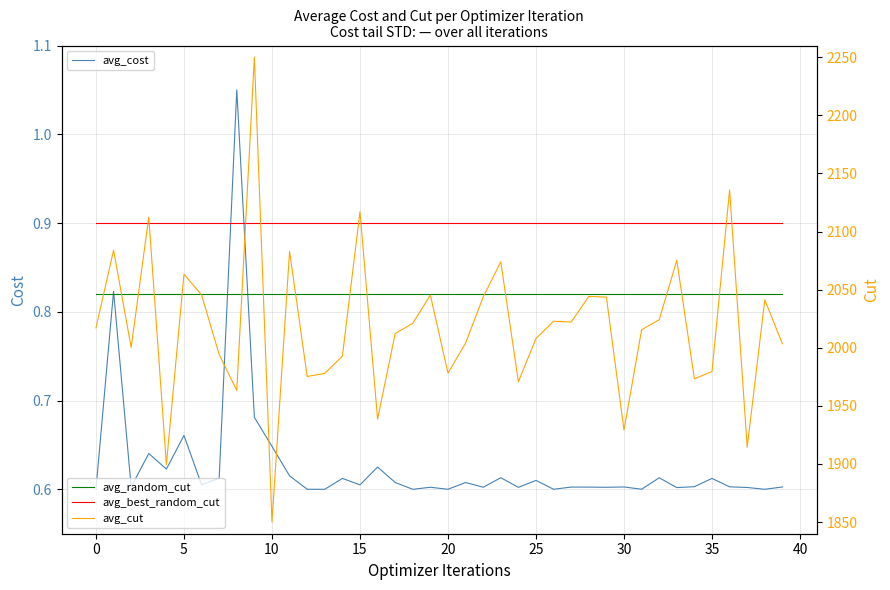

List the series in order of their peak value, lowest first.

avg_random_cut, avg_best_random_cut, avg_cost, avg_cut